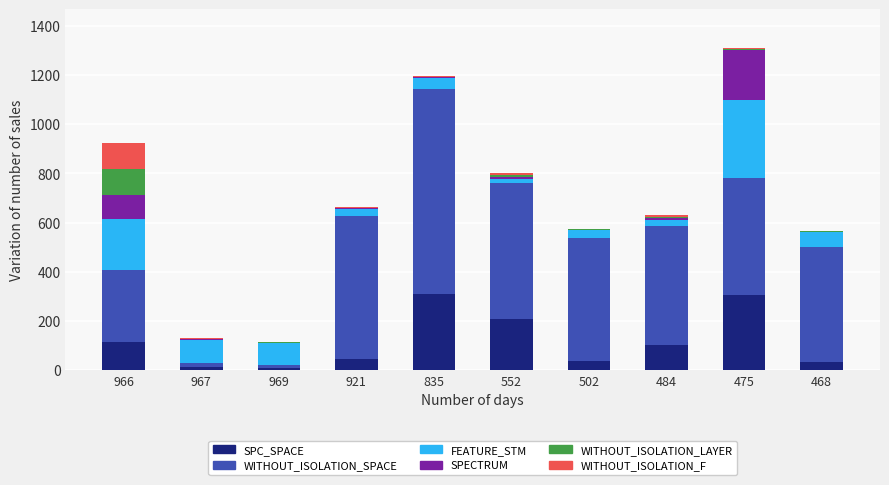

What is the highest value of the SPC_SPACE series?

309